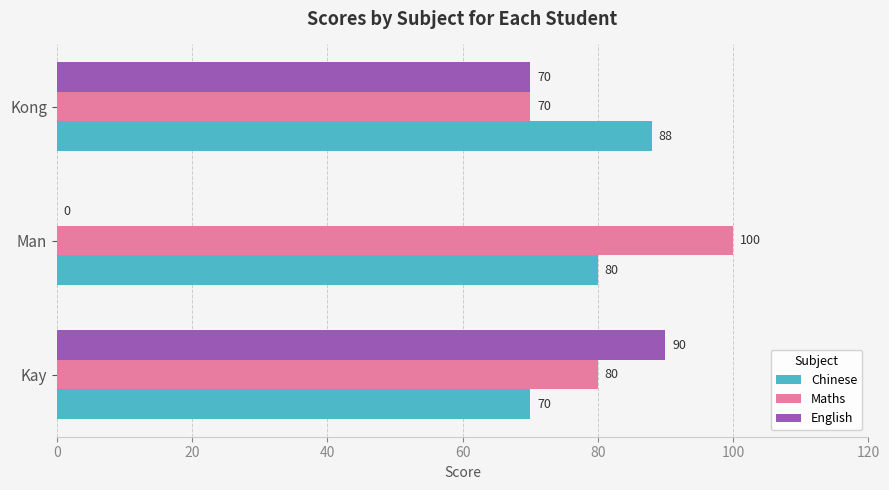

At which label is English closest to 45?

Kong